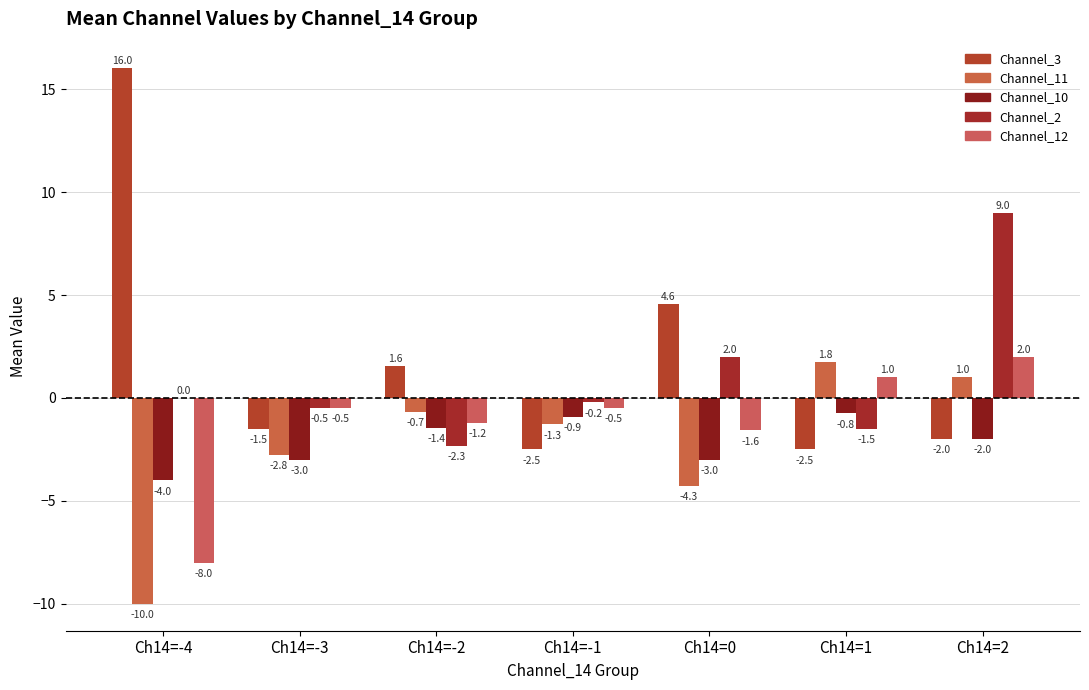

How many series are shown in this chart?

5